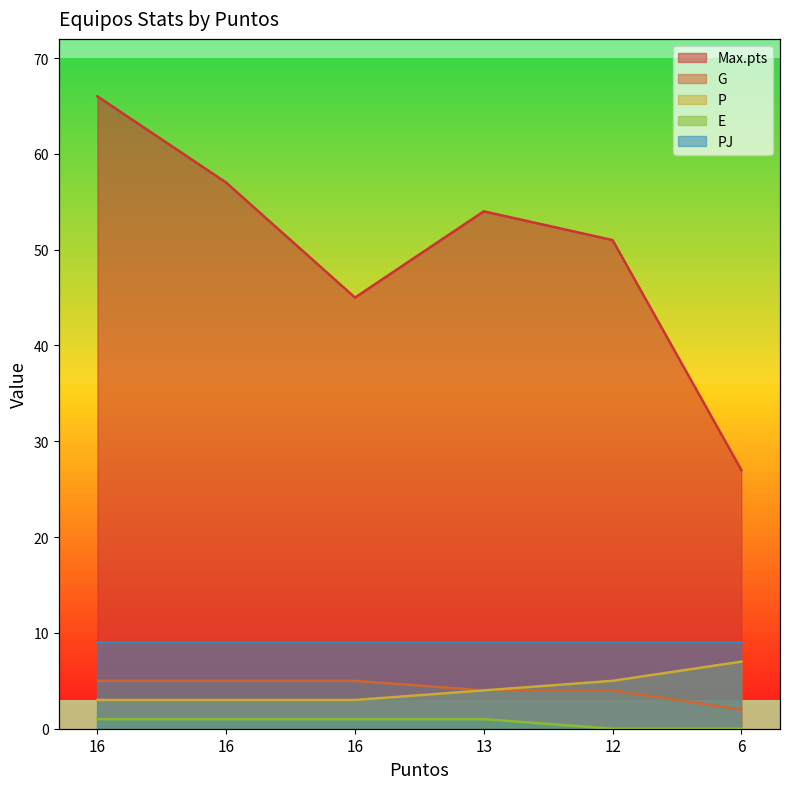

Does the chart have visible grid lines?

No